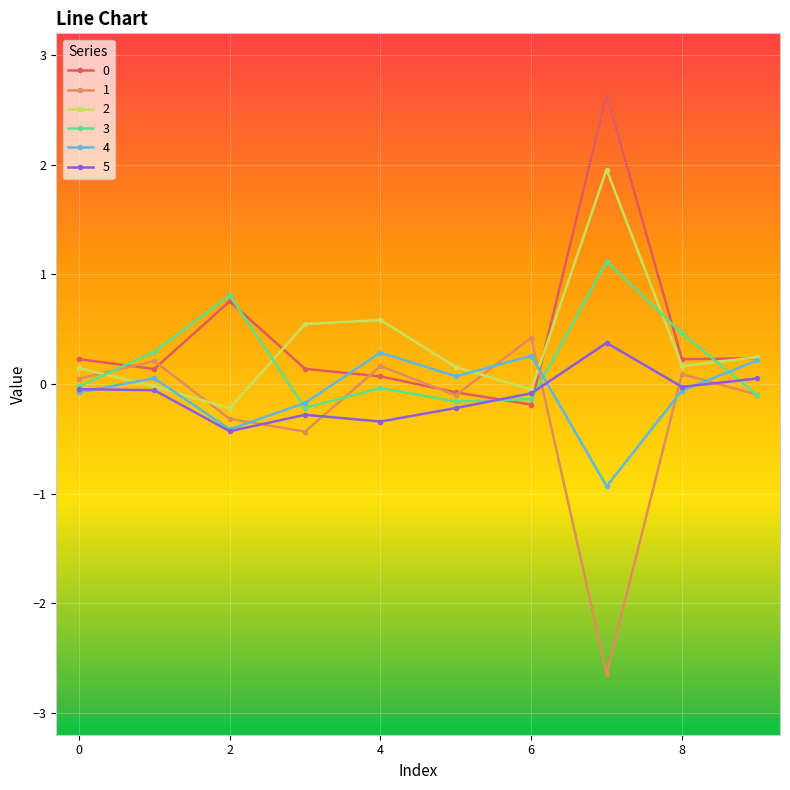

True or false: 2 has more than 0 interior local peaks.

True